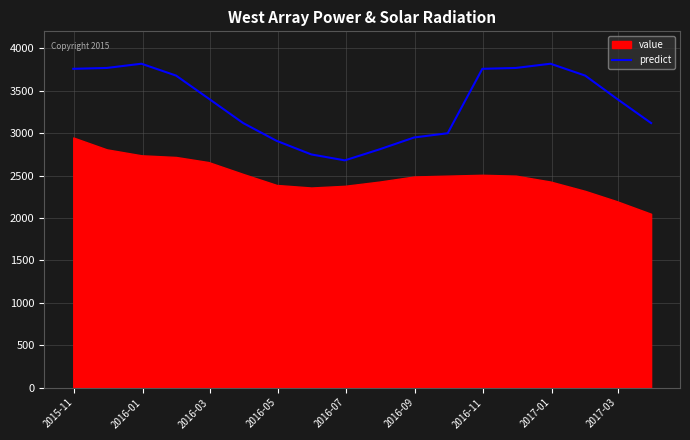

What is the minimum value for predict?

2680